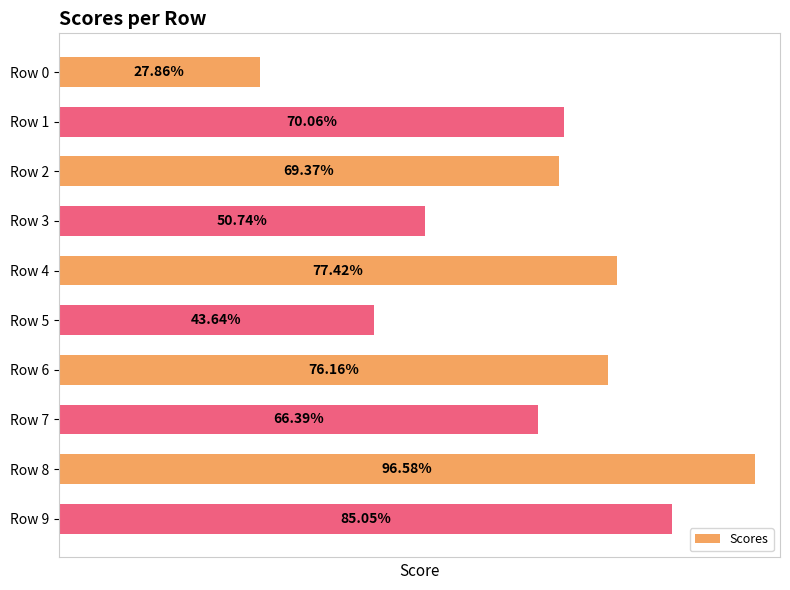

What is the difference between the maximum and second lowest values?

0.5